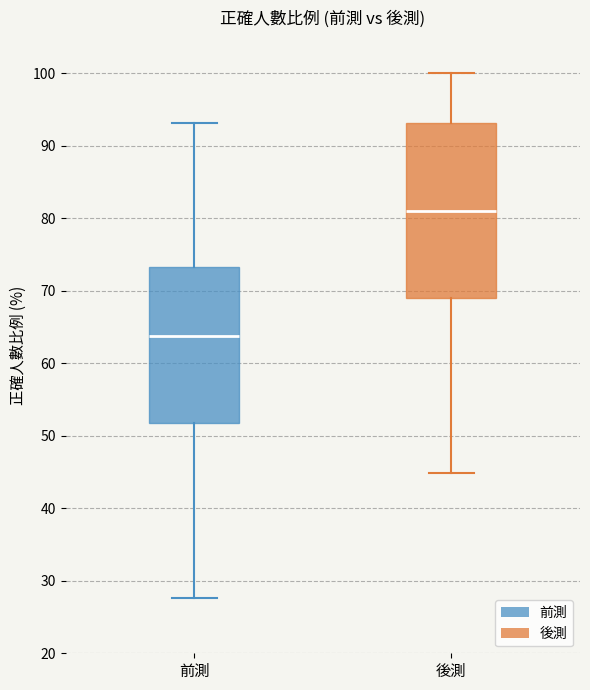

Reading left to right, read every box against the y-axis: the position of its median line, the range the box covers, and the ends of its whiskers. The values are not printed on the chart, so give them approximately, as read against the axis.

前測: median 64, box 52 to 73, whiskers 28 to 93
後測: median 81, box 69 to 93, whiskers 45 to 100